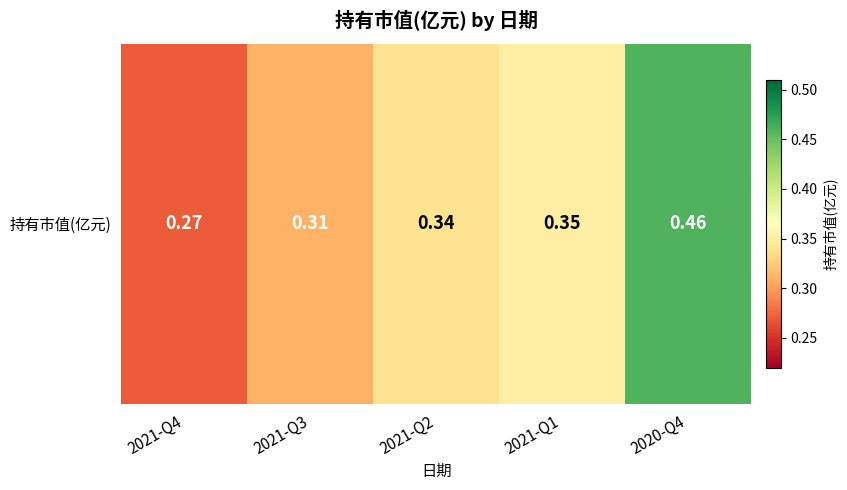

Reading left to right, extract all data points from this chart.

2021-Q4=0.3	2021-Q3=0.3	2021-Q2=0.3	2021-Q1=0.3	2020-Q4=0.5